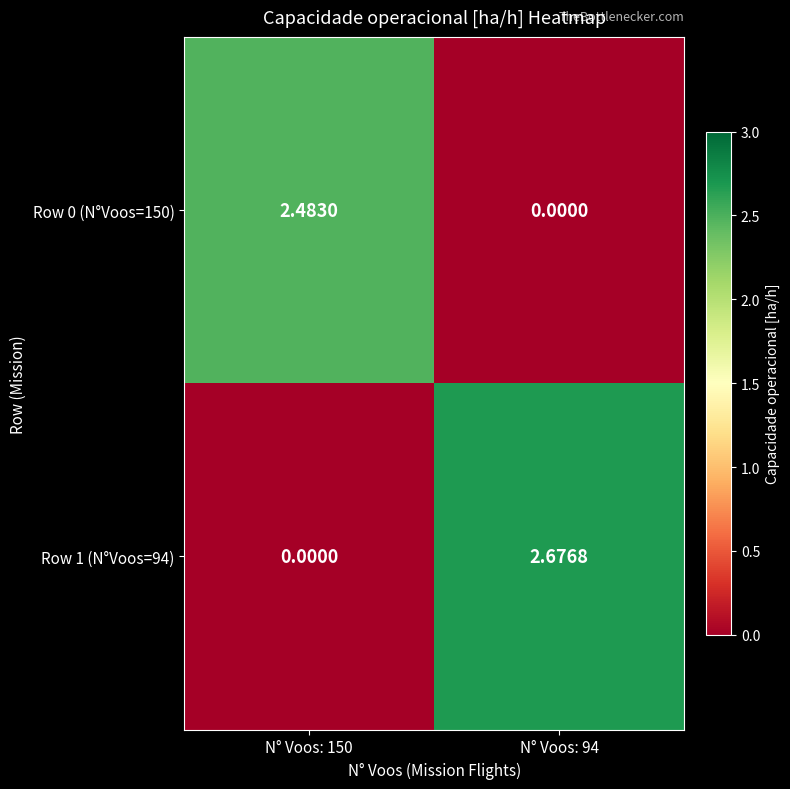

Rank the series by their average value, from highest to lowest.

Row 1 (N°Voos=94), Row 0 (N°Voos=150)